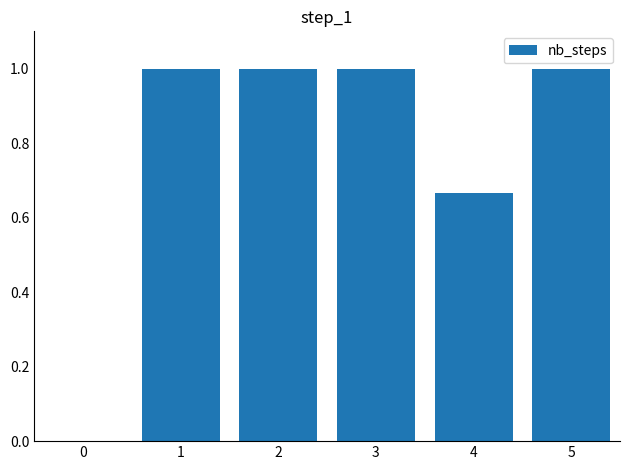

What is the sum of all values?

4.7